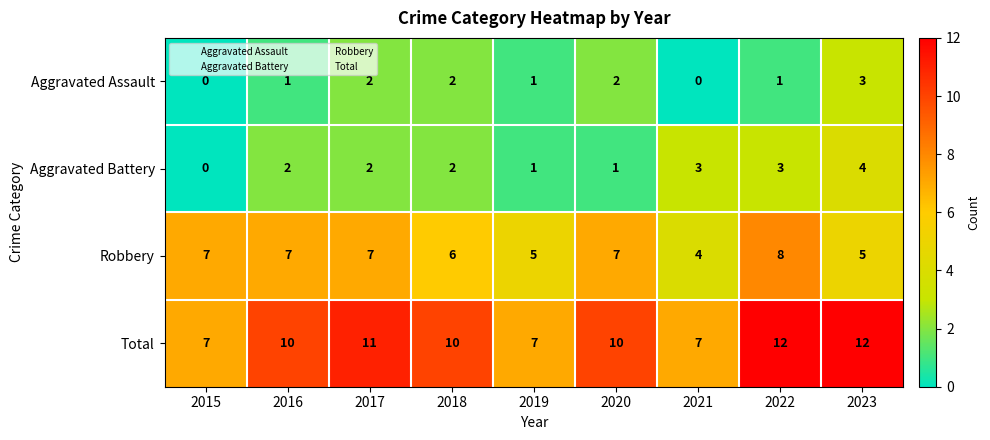

Which series changed the most between 2020 and 2023?

Aggravated Battery